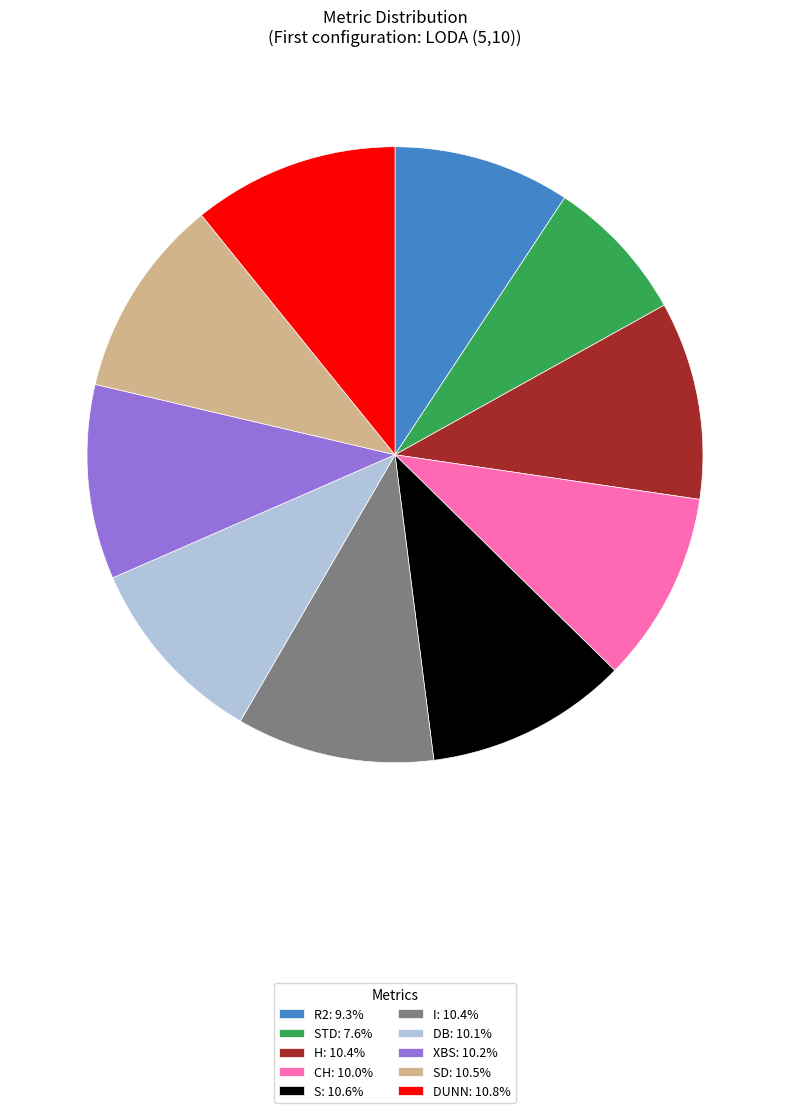

Is there a majority slice in this chart?

No